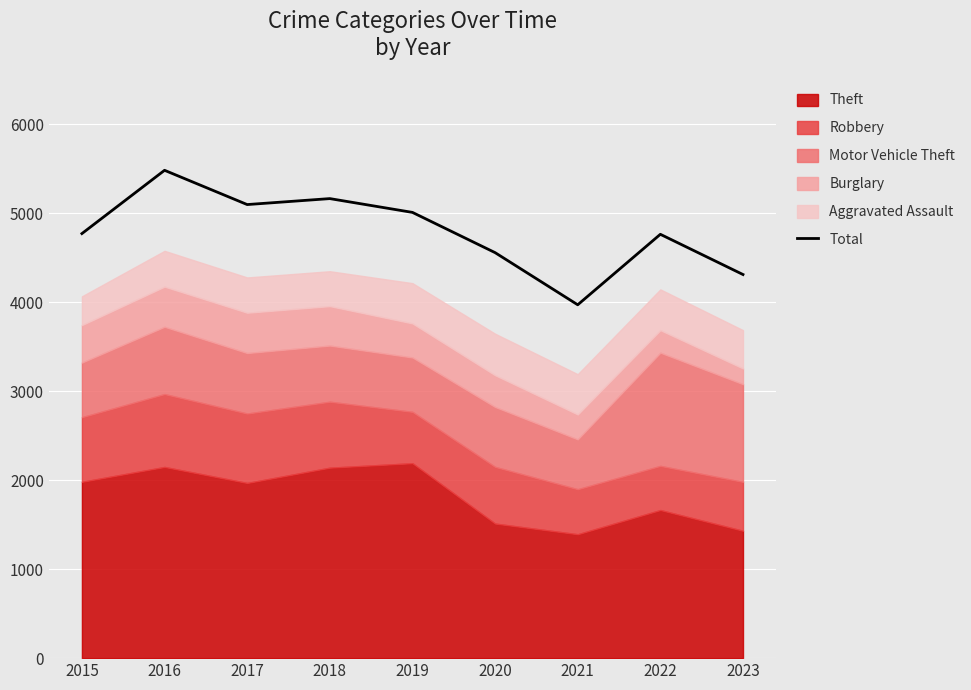

Rank the categories by value from highest to lowest.

2016, 2018, 2017, 2019, 2015, 2022, 2020, 2023, 2021